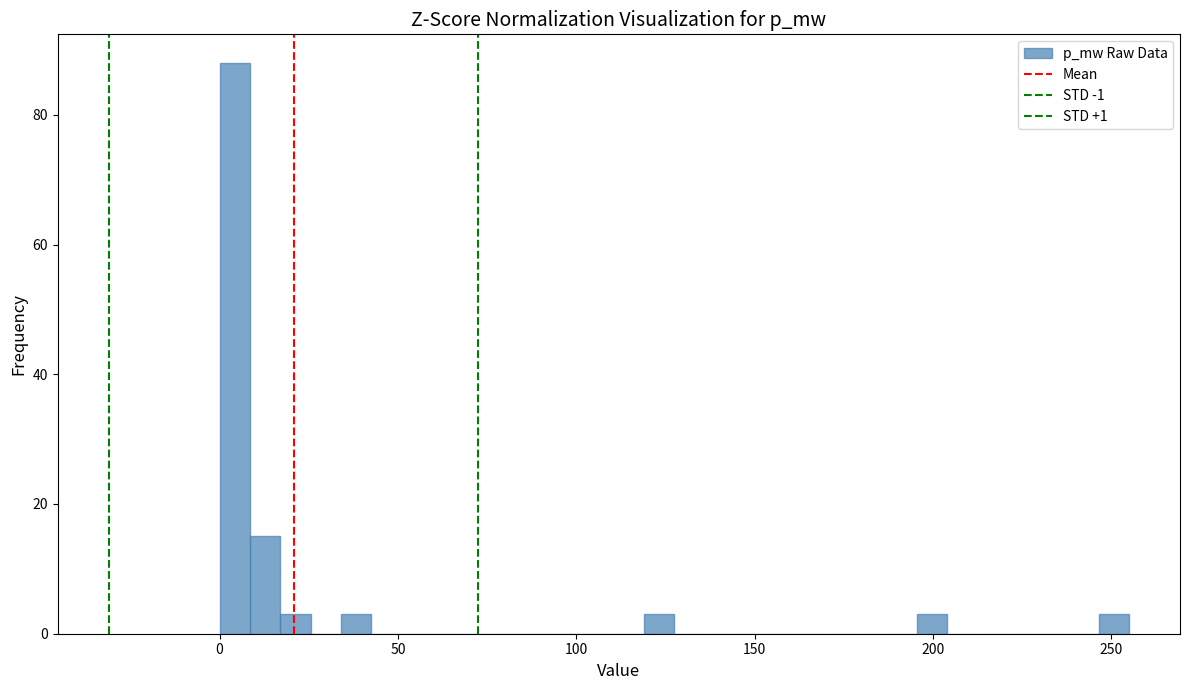

Around what value on the x-axis is the tallest bar? Give the approximate position of its centre, as read against the axis.

5